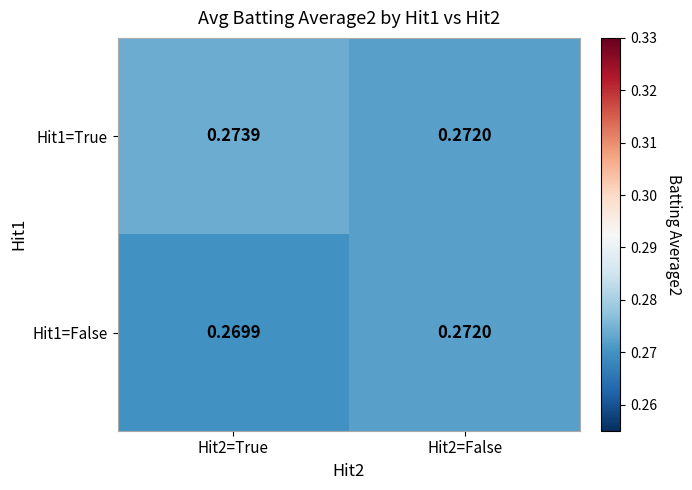

Rank the series by their maximum value, from lowest to highest.

Hit1=False, Hit1=True